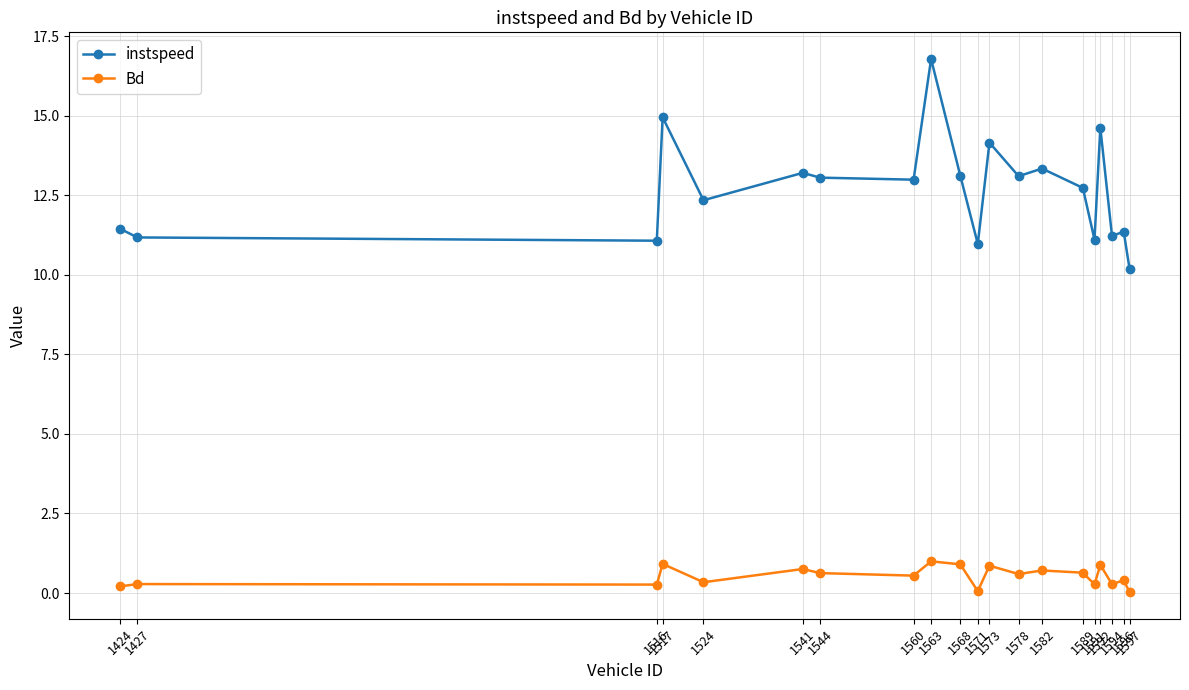

Is it true that instspeed equals 23.4 at 1578?

False